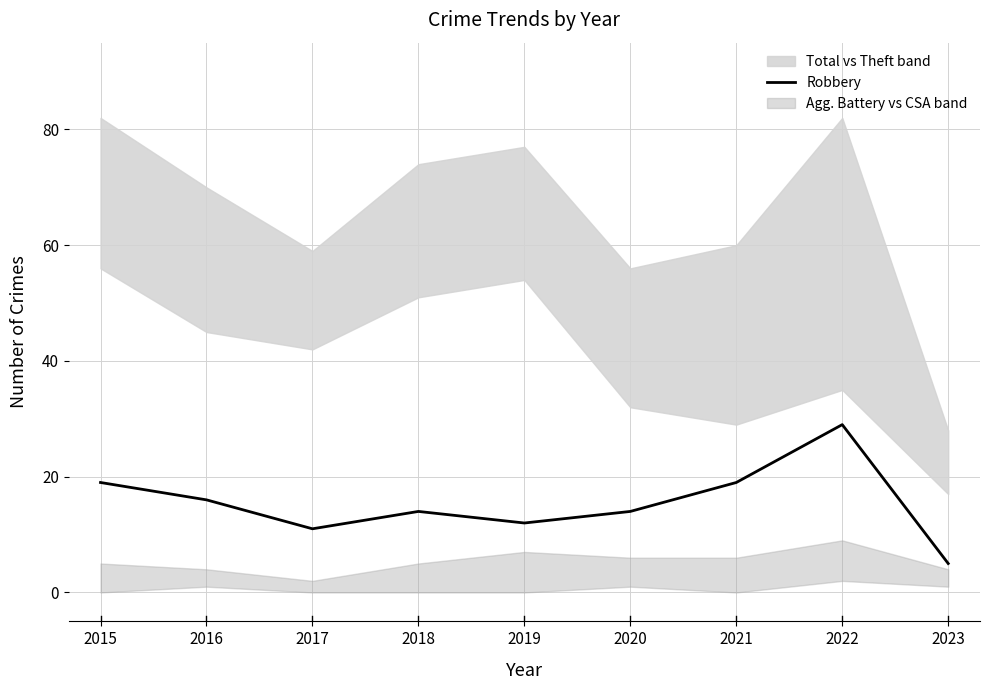

At which label does the data first exceed 14?

2015